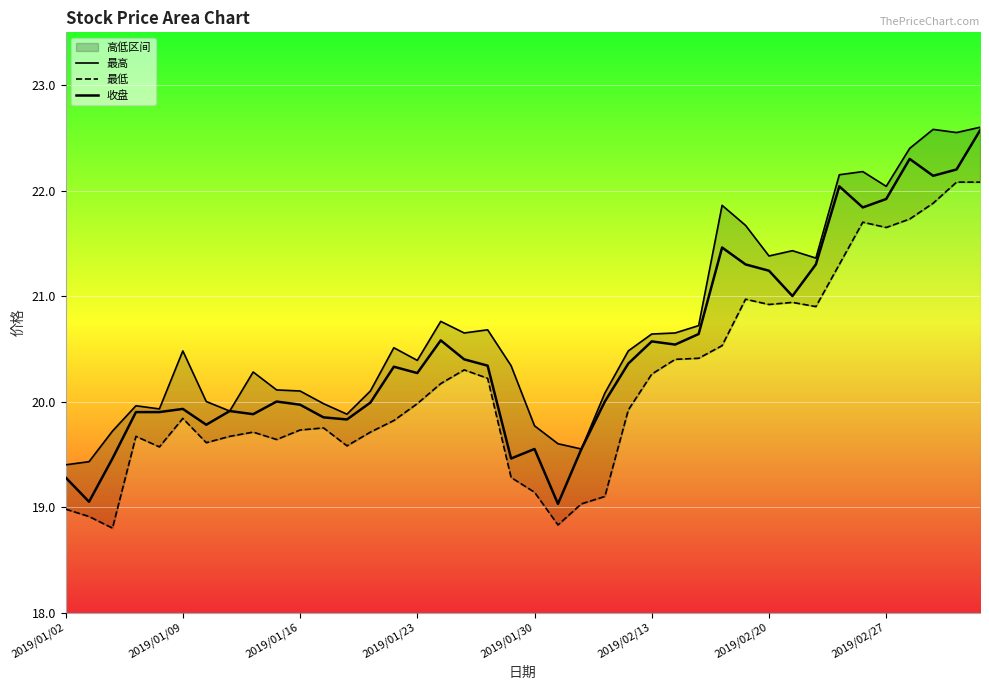

Rank the series by their average value, from lowest to highest.

最低, 收盘, 最高